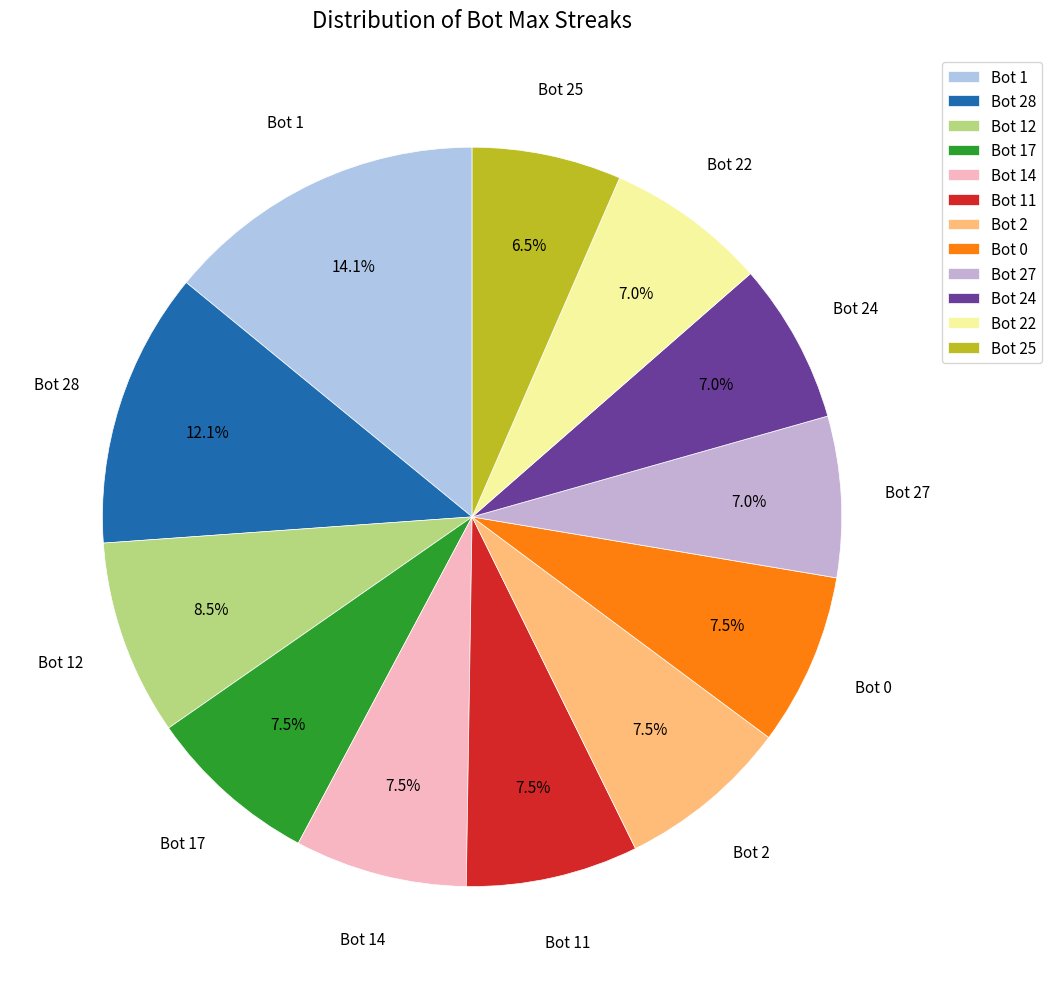

Which category has the biggest portion of the pie?

Bot 1